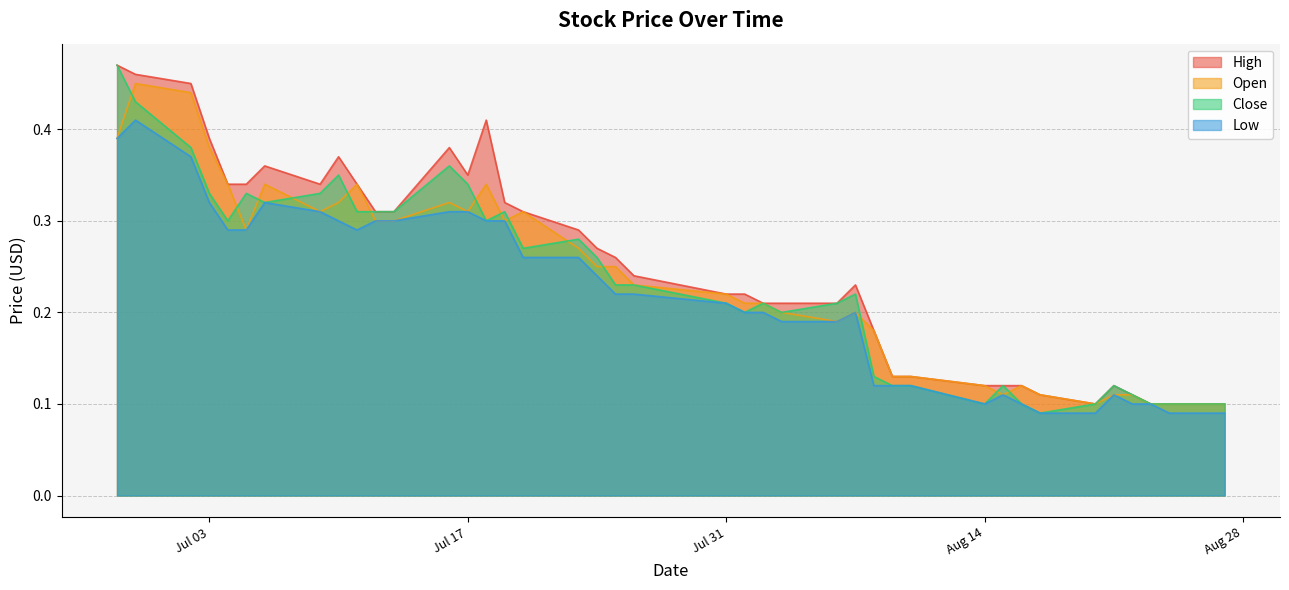

True or false: High has a value of 0.5 at 2018-07-23.

False